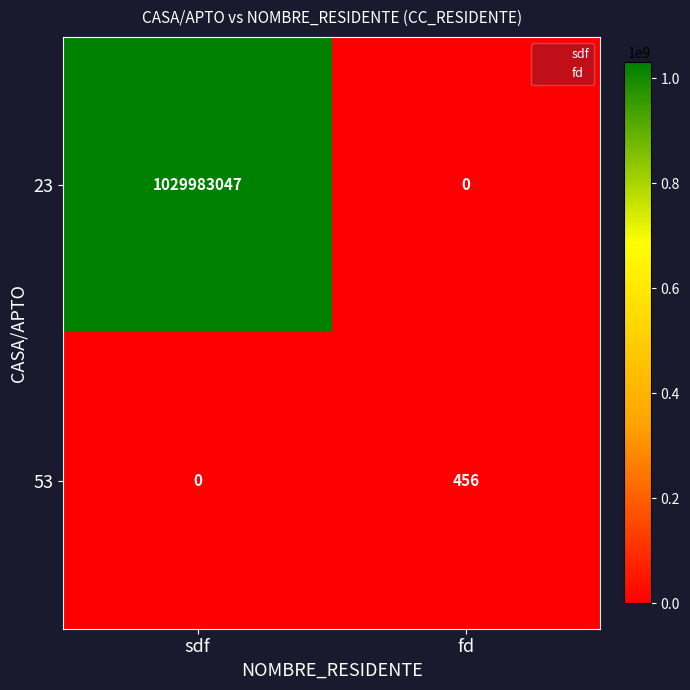

List the series in order of their peak value, lowest first.

53, 23